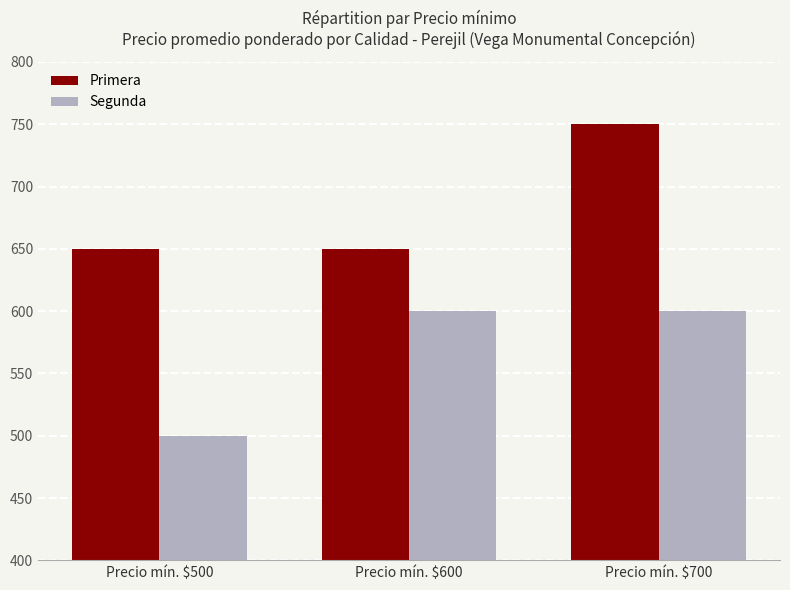

What is the maximum value shown in the chart?

750